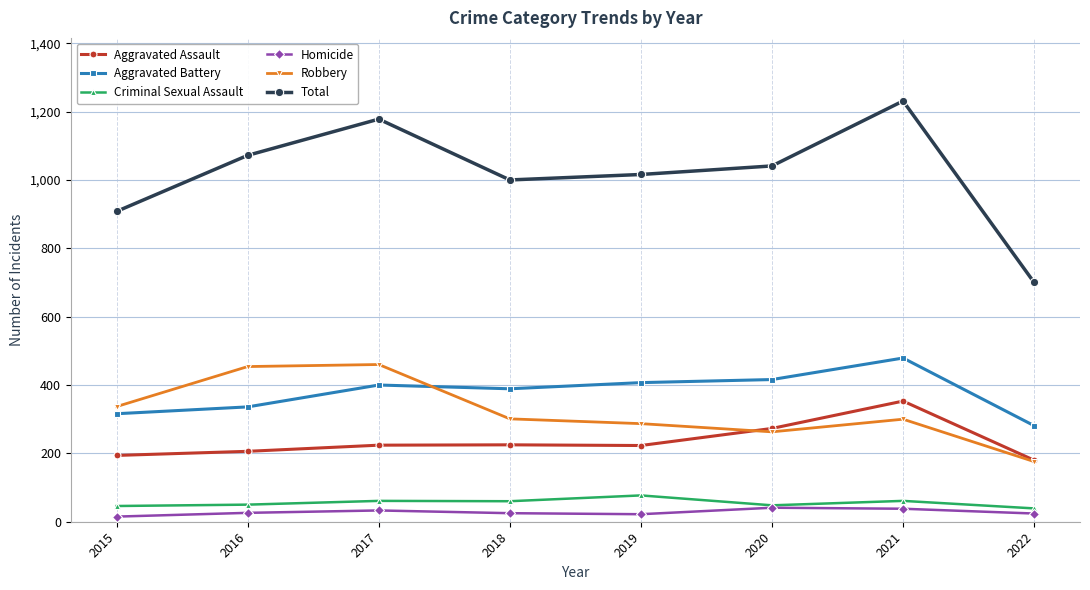

What is the value of the Homicide point at the 8th from the left?

24